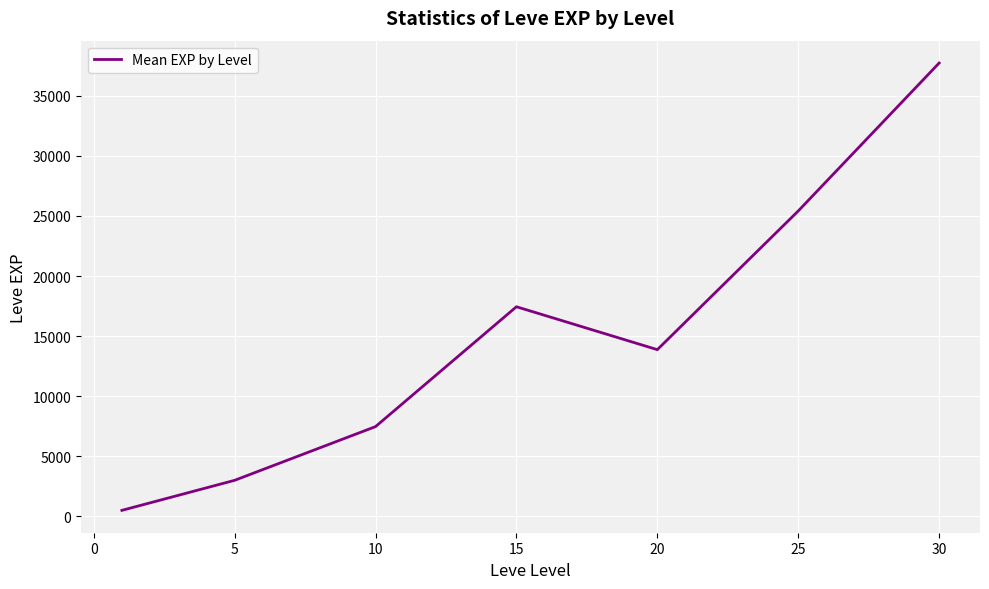

What is the greatest value displayed?

37715.0